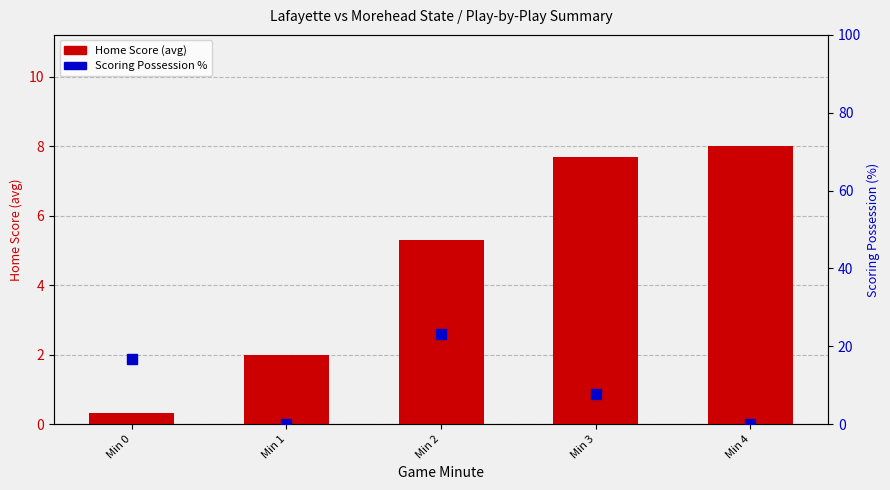

The chart shows a value of 7.7 at Min 3. True or false?

True